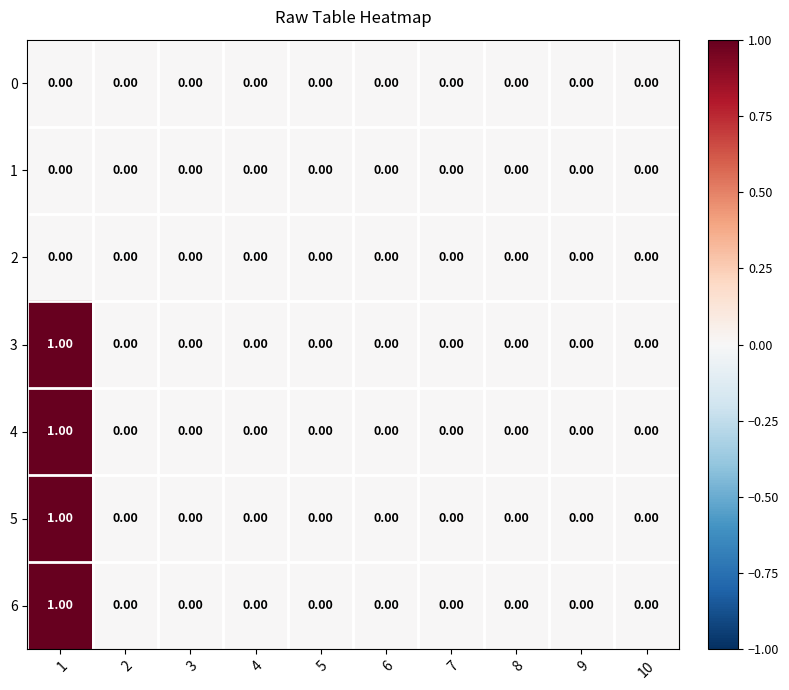

Reading left to right, extract all data points from this chart.

0: 1=0	2=0	3=0	4=0	5=0	6=0	7=0	8=0	9=0	10=0
1: 1=0	2=0	3=0	4=0	5=0	6=0	7=0	8=0	9=0	10=0
2: 1=0	2=0	3=0	4=0	5=0	6=0	7=0	8=0	9=0	10=0
3: 1=1	2=0	3=0	4=0	5=0	6=0	7=0	8=0	9=0	10=0
4: 1=1	2=0	3=0	4=0	5=0	6=0	7=0	8=0	9=0	10=0
5: 1=1	2=0	3=0	4=0	5=0	6=0	7=0	8=0	9=0	10=0
6: 1=1	2=0	3=0	4=0	5=0	6=0	7=0	8=0	9=0	10=0